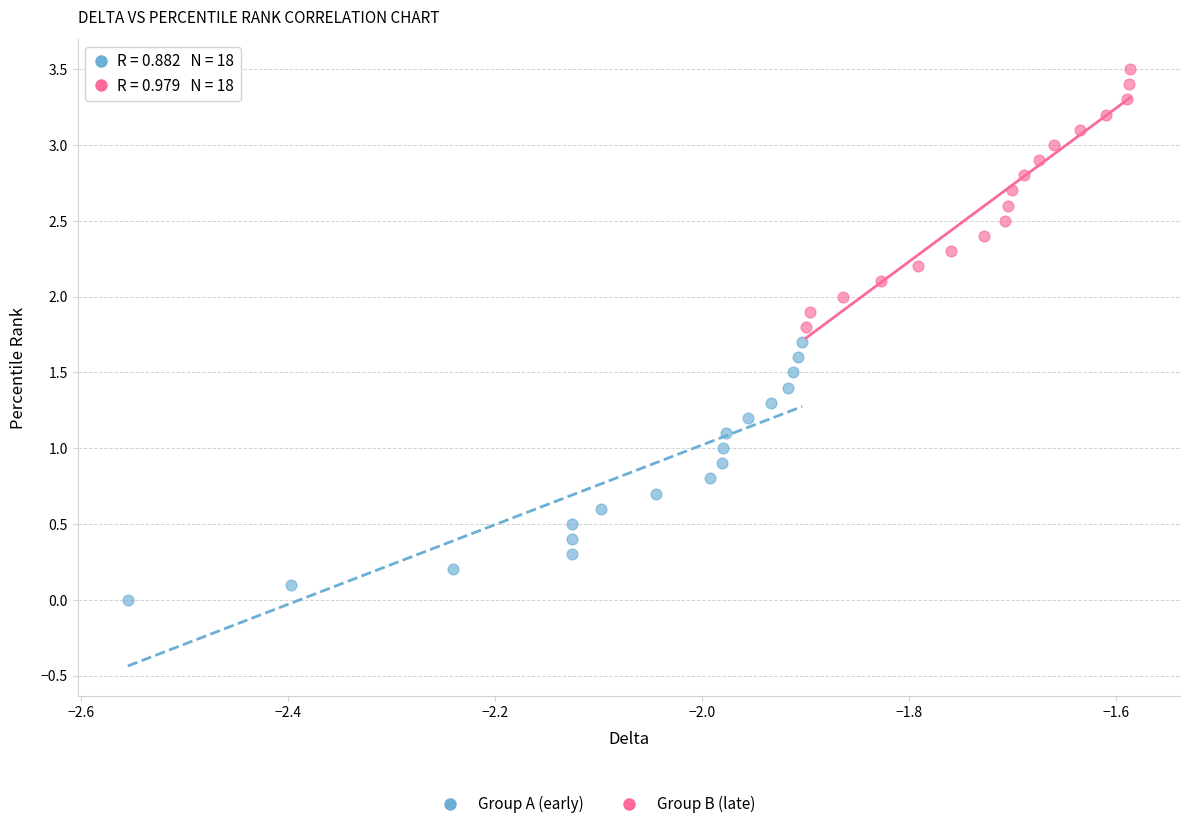

Which series contains the lowest Y value?

Group A (early)